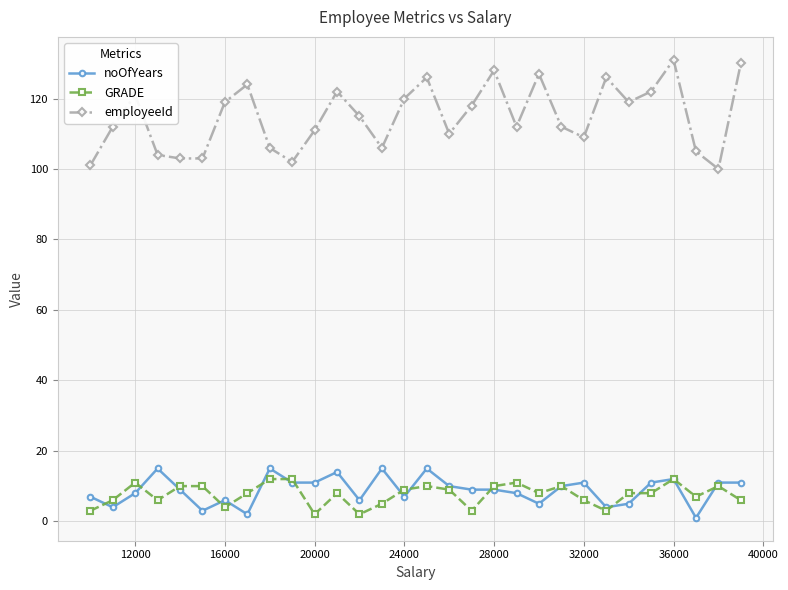

How many data points does each series have?

30